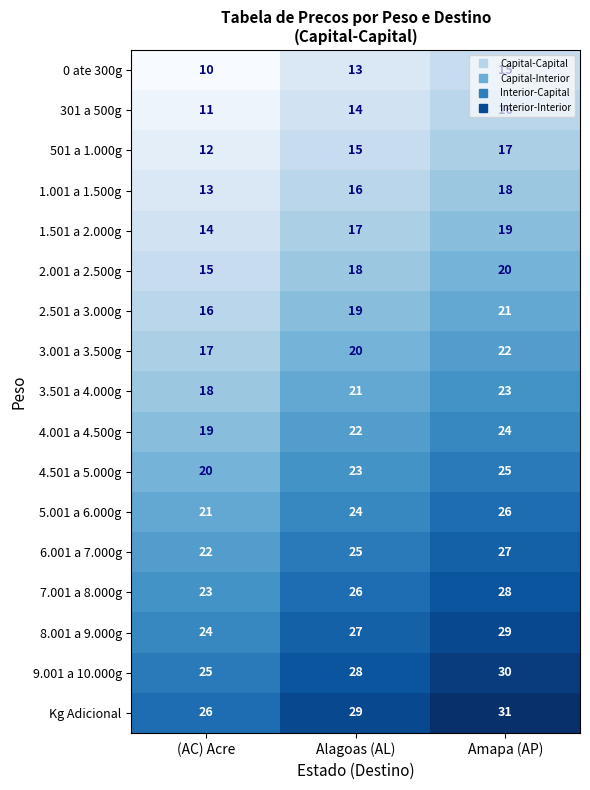

True or false: 4.001 a 4.500g has a value of 13 at (AC) Acre.

False